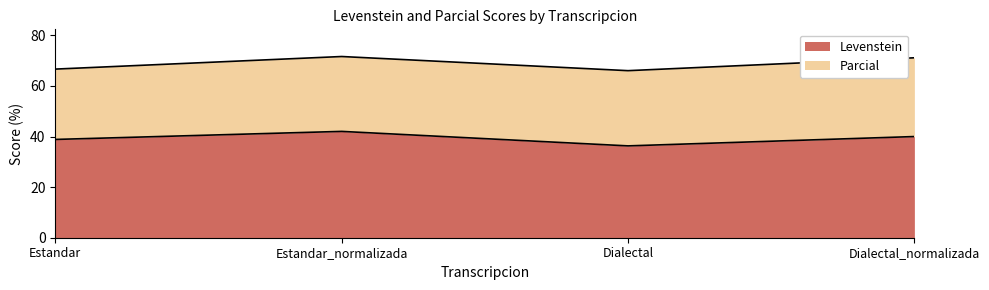

True or false: Levenstein and Parcial cross at least once.

False